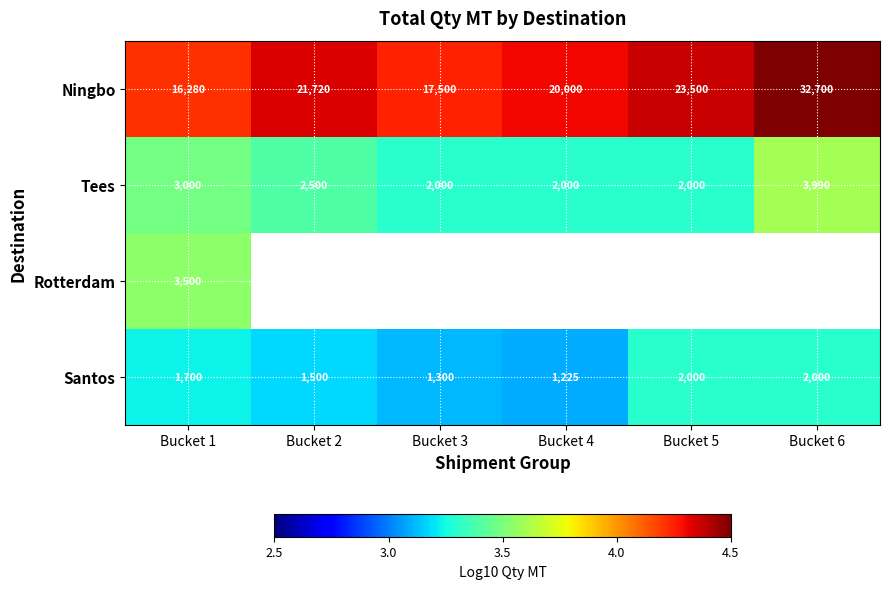

How many data points in Tees are less than 2500?

3